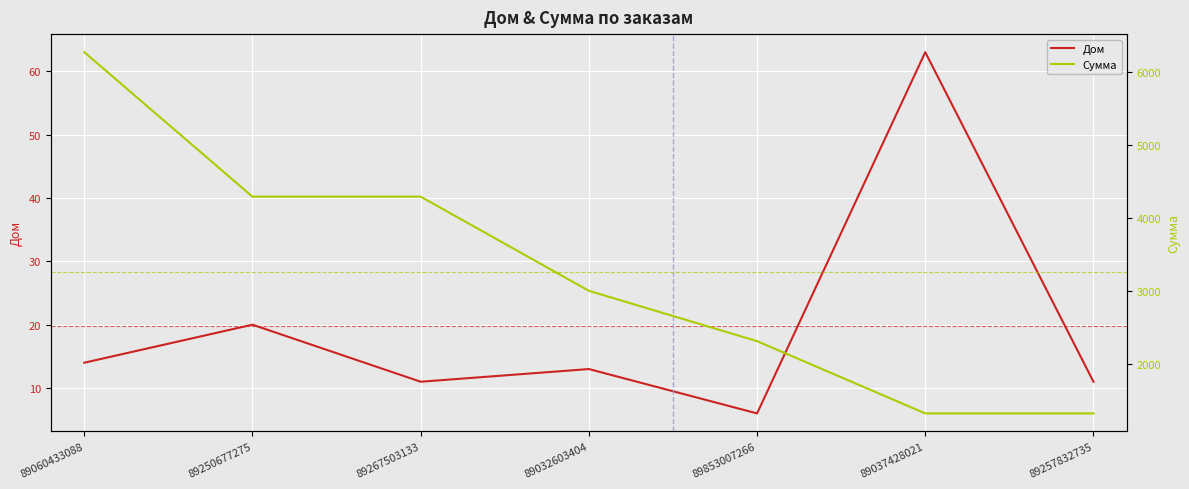

Reading right to left, list all the values displayed in this chart.

Дом: 89257832735=11	89037428021=63	89853007266=6	89032603404=13	89267503133=11	89250677275=20	89060433088=14
Сумма: 89257832735=1320	89037428021=1320	89853007266=2310	89032603404=3000	89267503133=4290	89250677275=4290	89060433088=6270